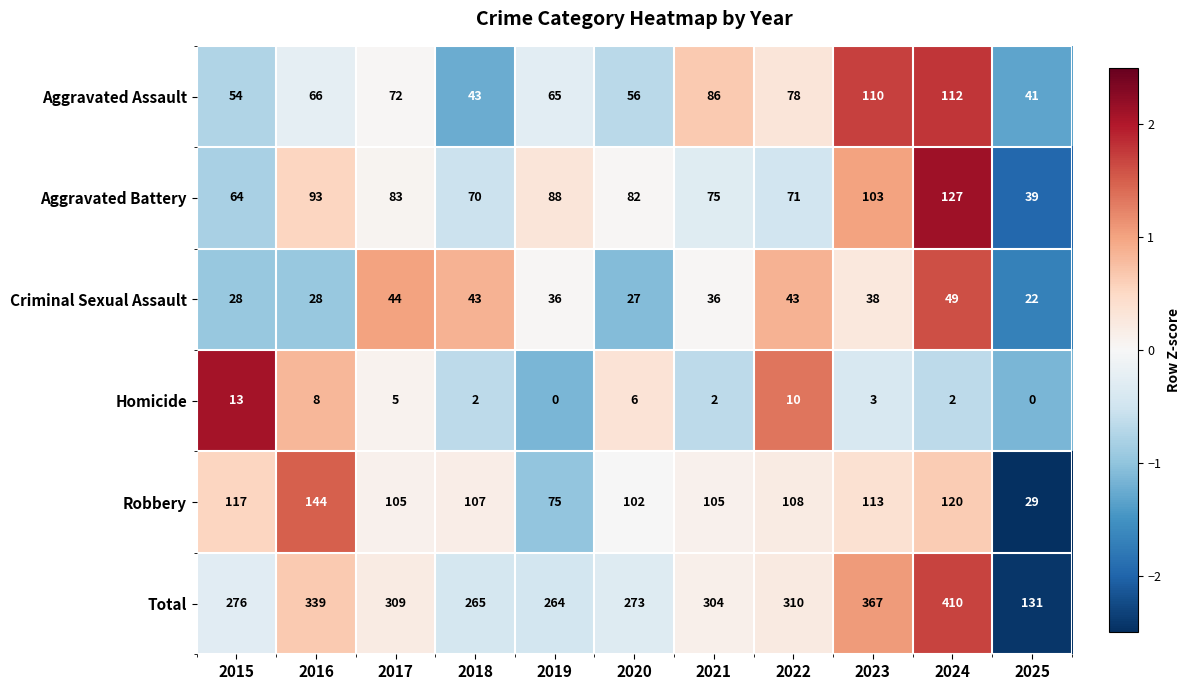

What is the greatest value displayed?

410